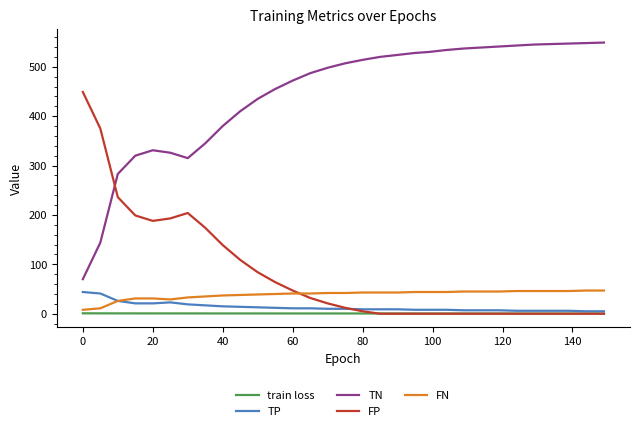

What is the maximum value for FN?

47.0